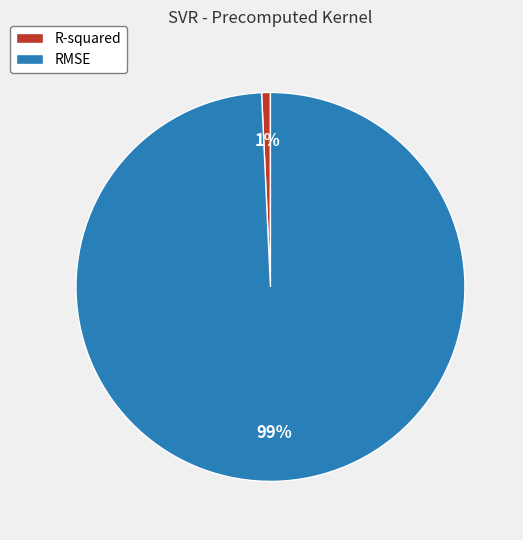

Count the number of slices in the pie.

2